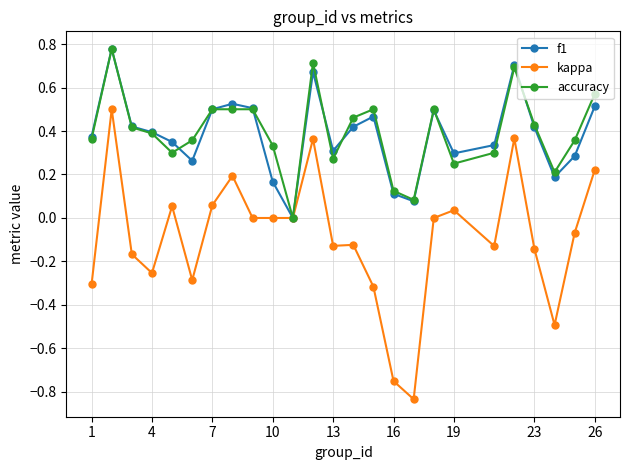

Which series has the largest range (max minus min)?

kappa